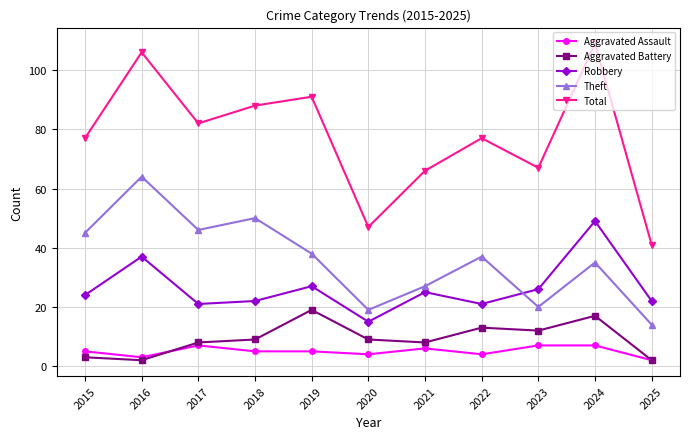

What is the difference between the highest and lowest values at 2018?

83